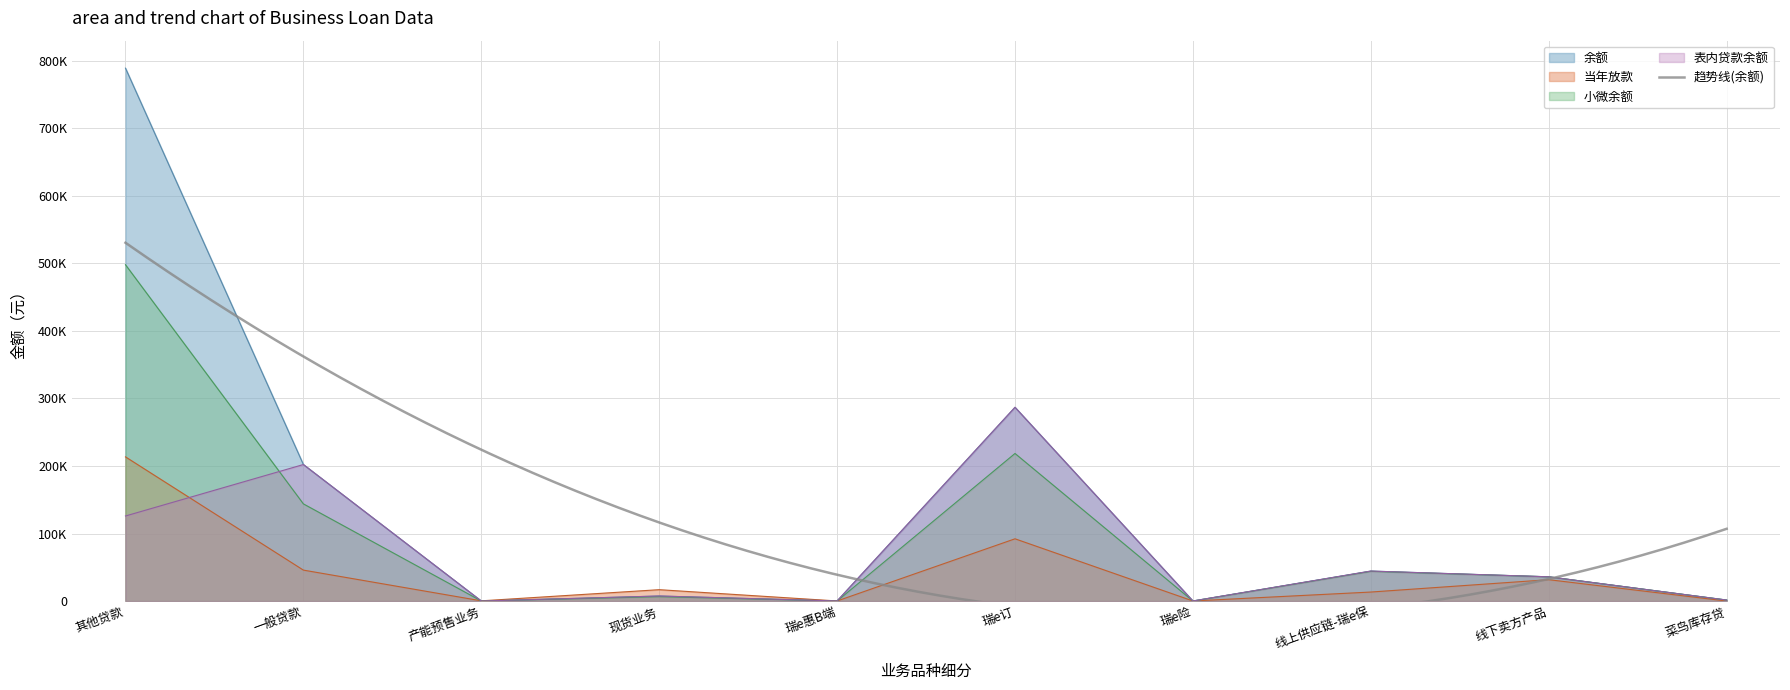

Where do 当年放款 and 表内贷款余额 first cross each other?

其他贷款 and 一般贷款